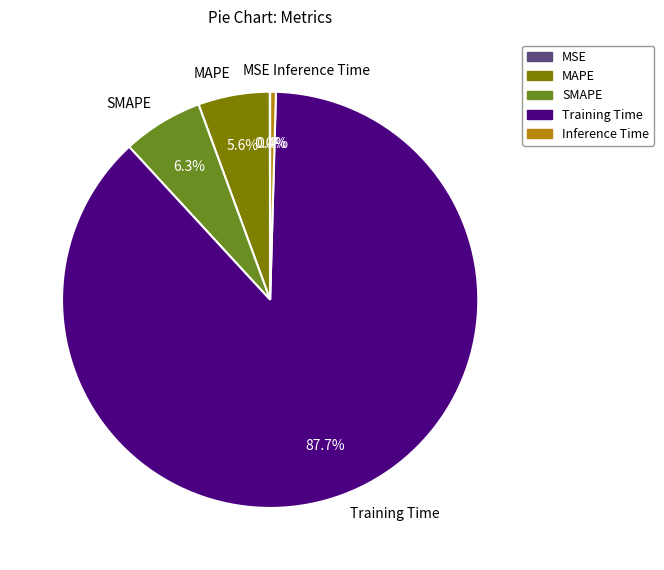

Which slice is the largest?

Training Time